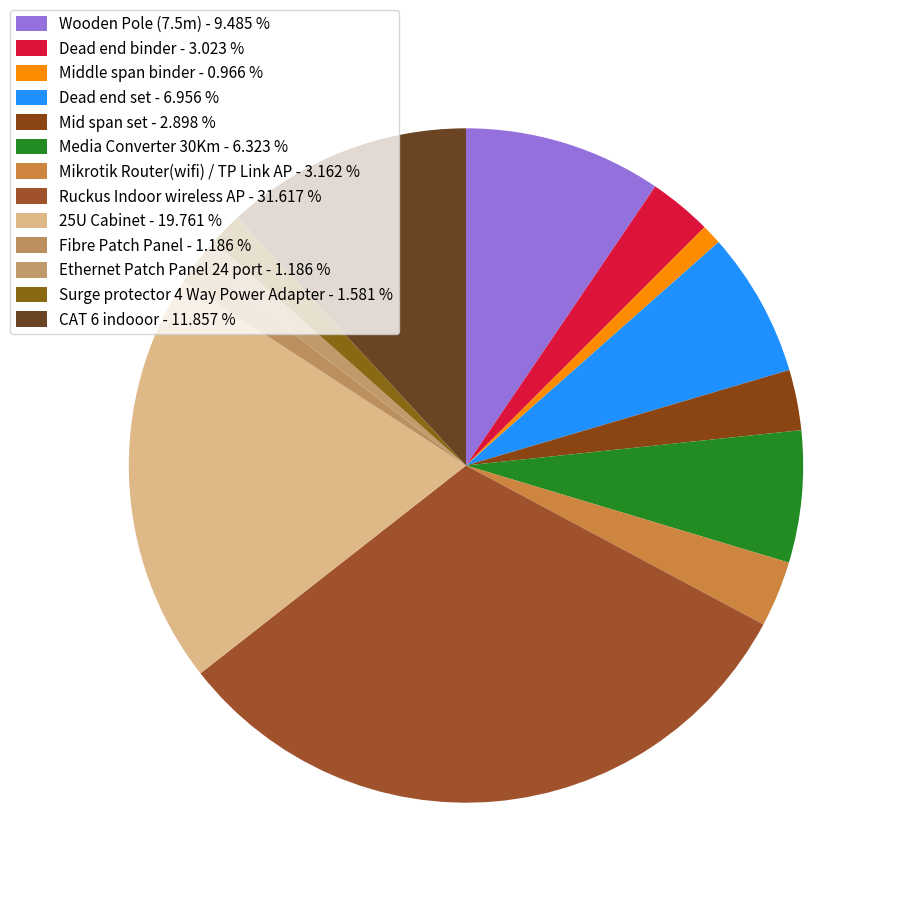

How many slices are in this pie chart?

13